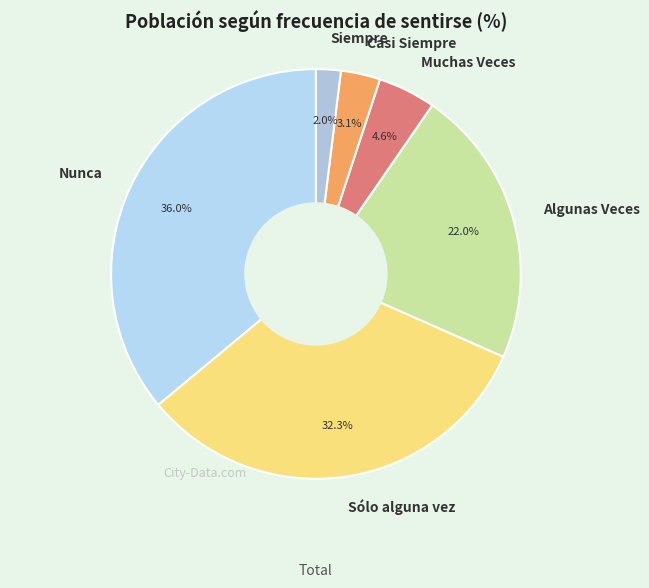

To the nearest percent, what percentage of the pie is Sólo alguna vez?

32%